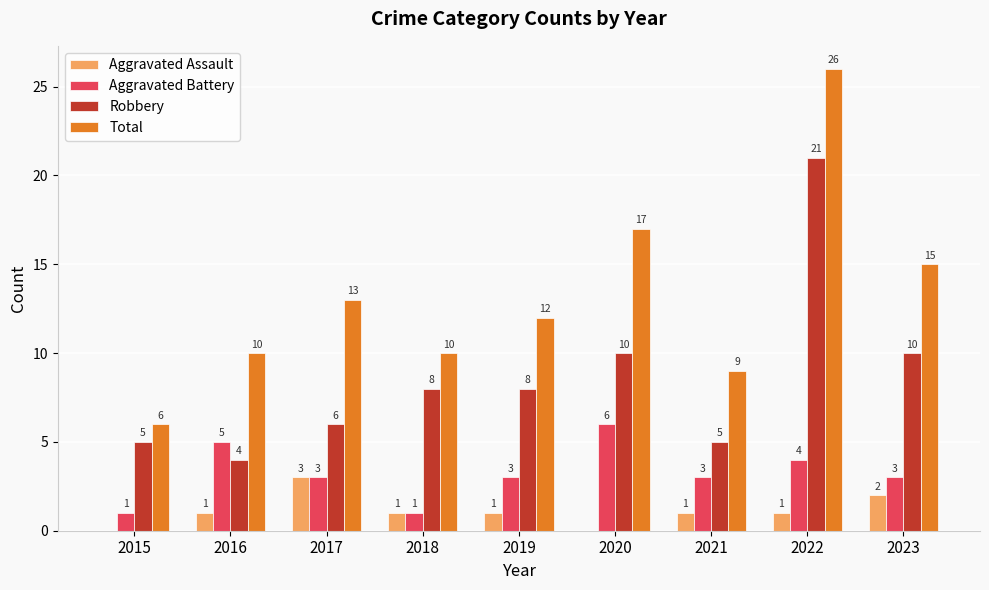

Does the chart contain stacked bars?

No